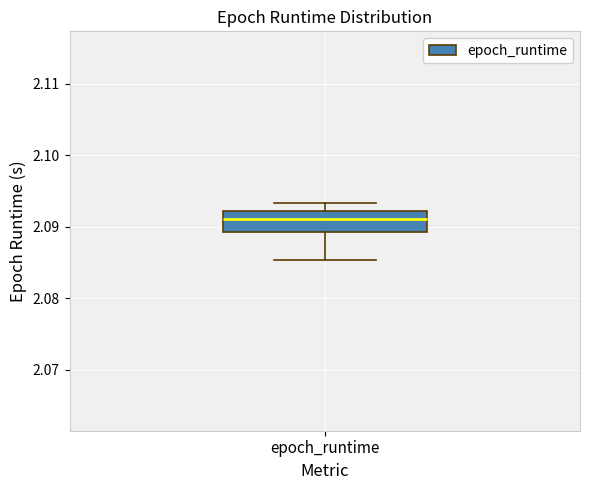

Read this box plot against the y-axis: the position of the median line, the range covered by the box, and the ends of both whiskers. The values are not printed on the chart, so give them approximately, as read against the axis.

median 2.091, box 2.089 to 2.092, whiskers 2.085 to 2.093